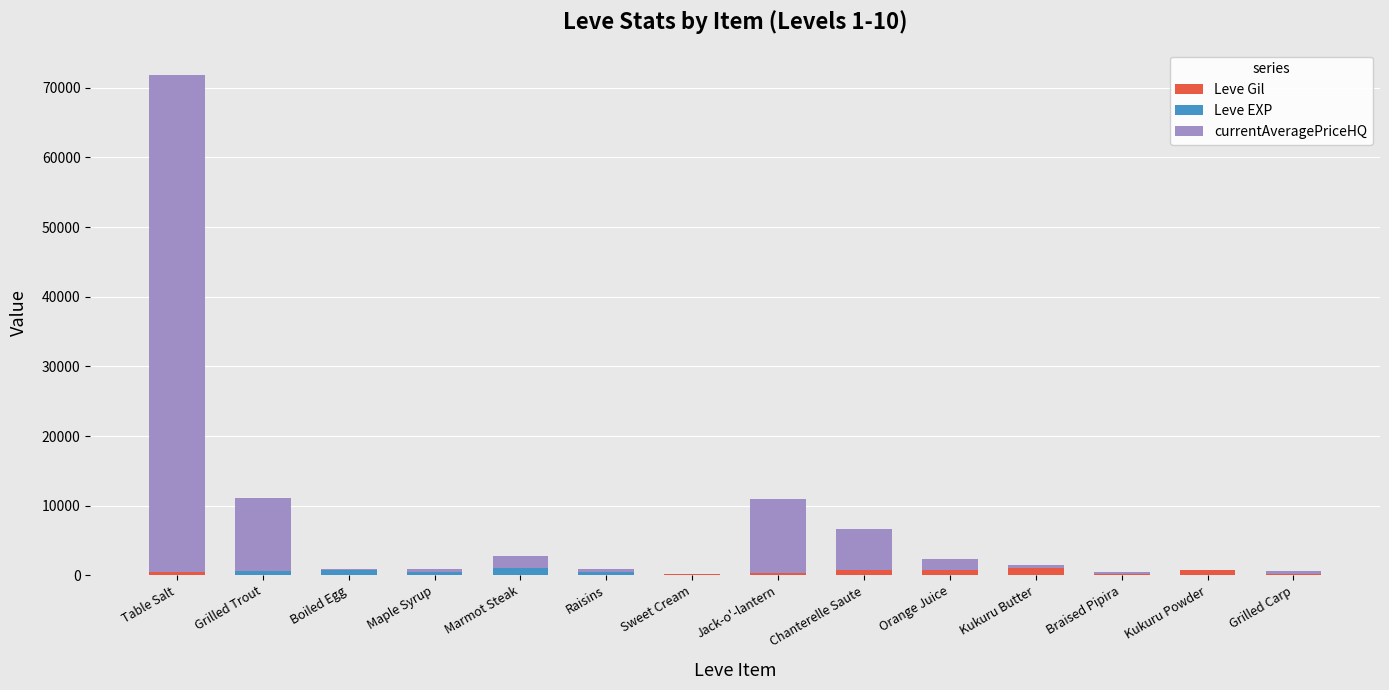

At which category is the sum across all series the highest?

Table Salt